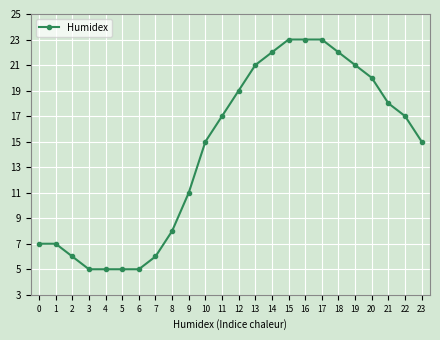

The value at 18 is 22. True or false?

True